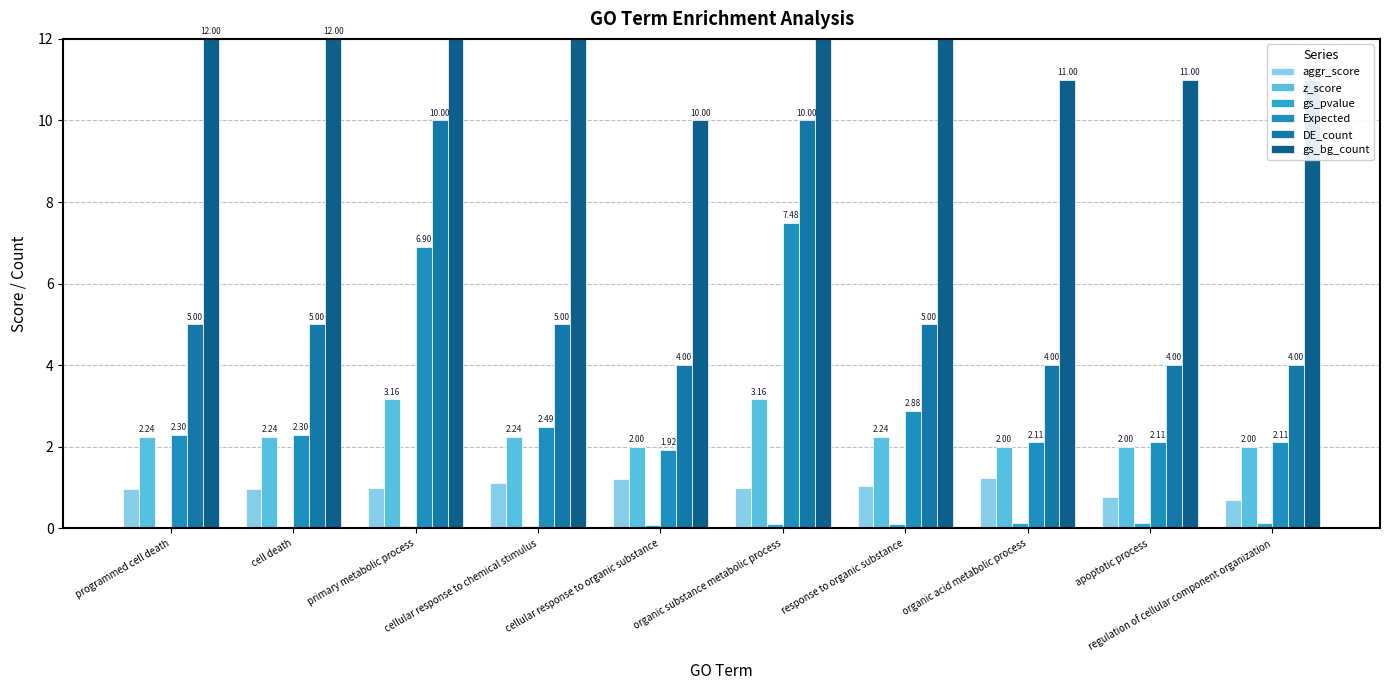

What is the difference between the maximum and minimum values in the z_score series?

1.2